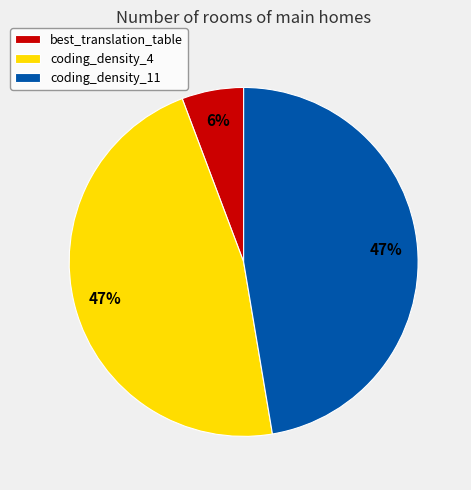

True or false: coding_density_11 accounts for 47% of the total.

True